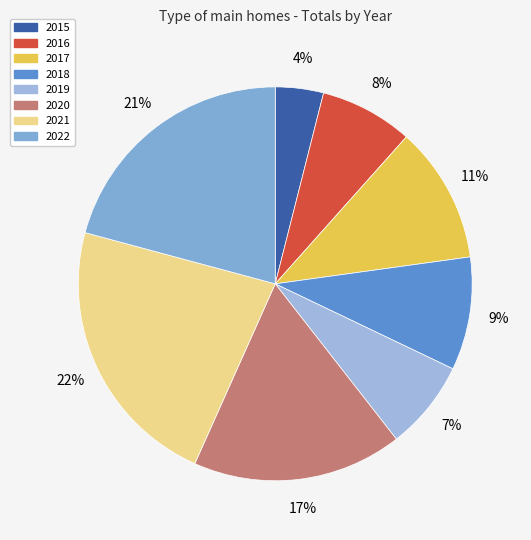

Which slice is the largest?

2021